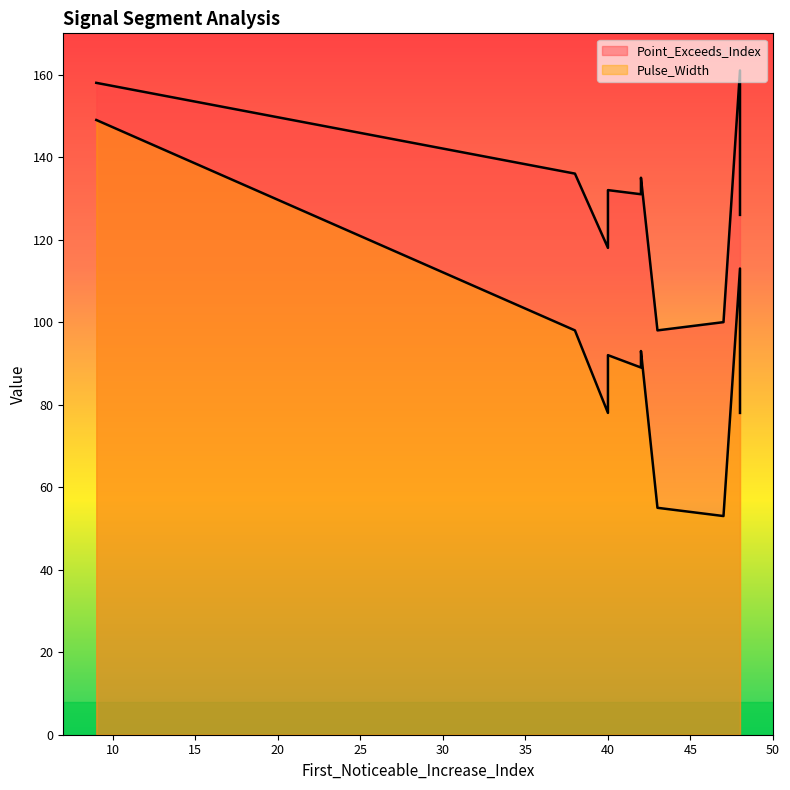

What are all the series names shown in the legend?

Point_Exceeds_Index, Pulse_Width